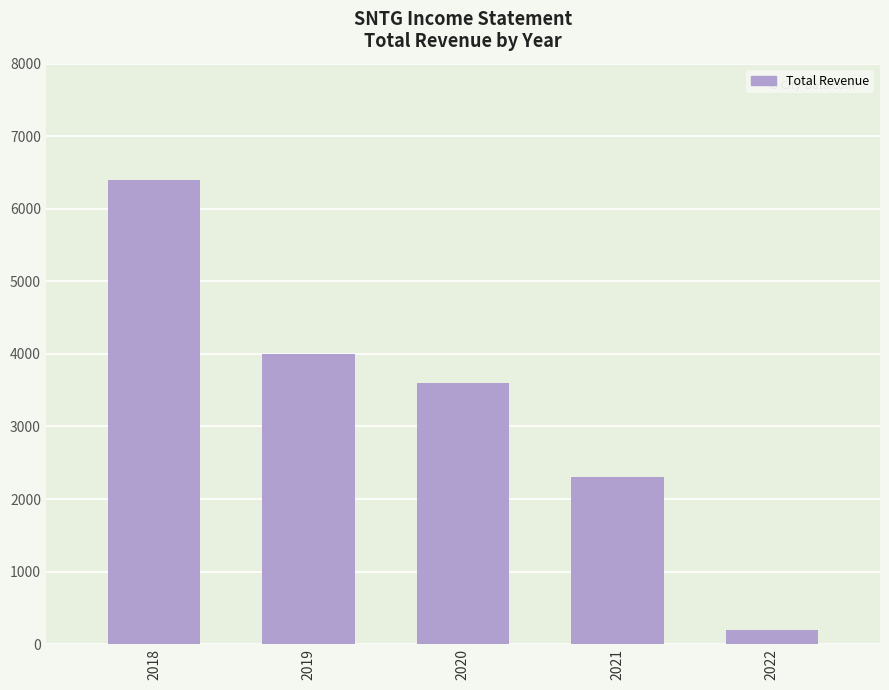

Are the bars horizontal?

No